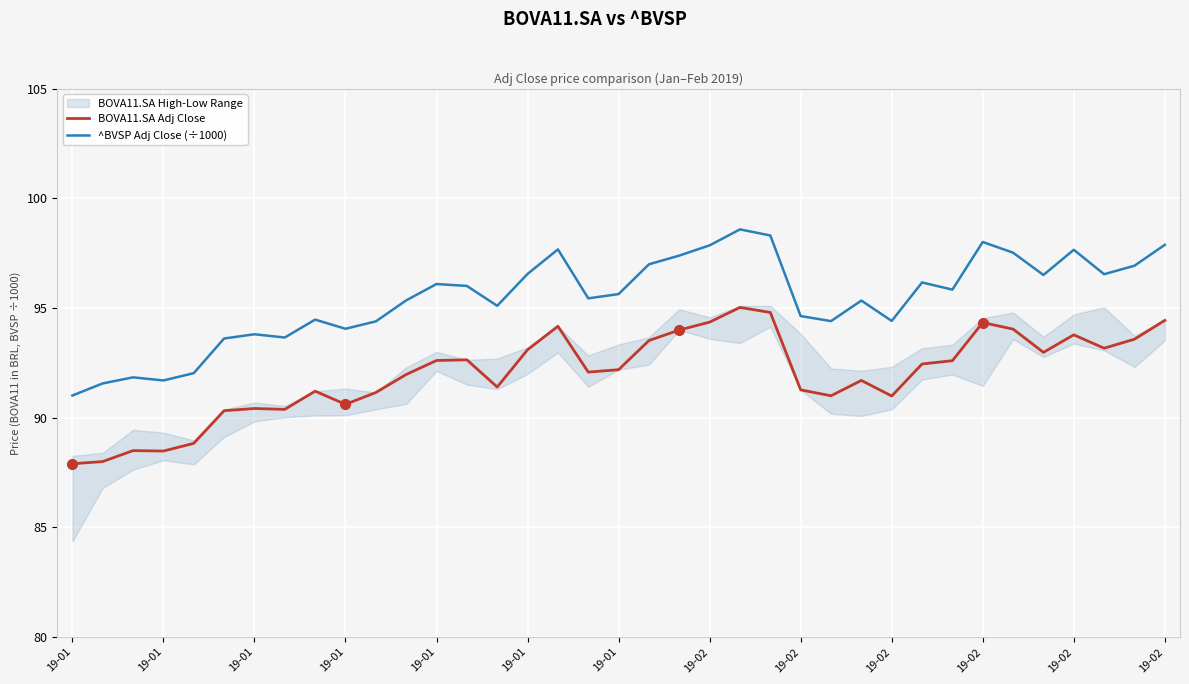

How many categories are shown in the chart?

37